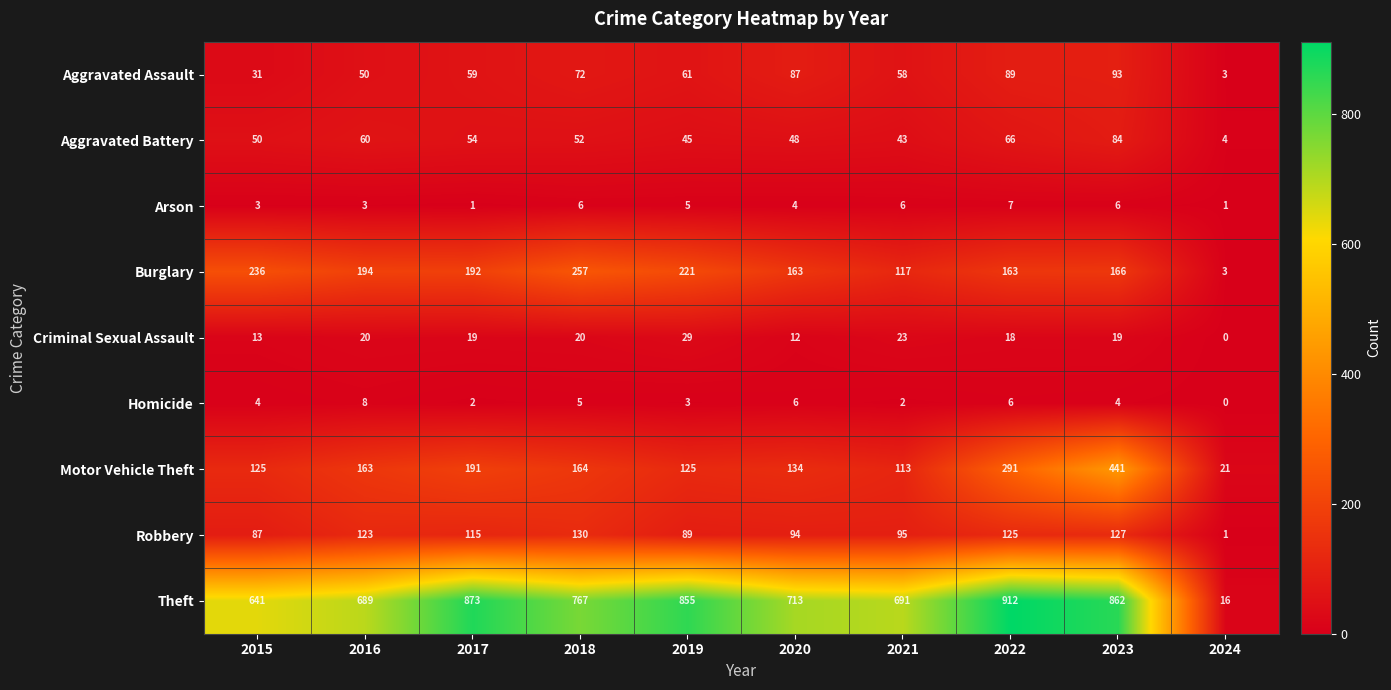

What is the maximum value for Robbery?

130